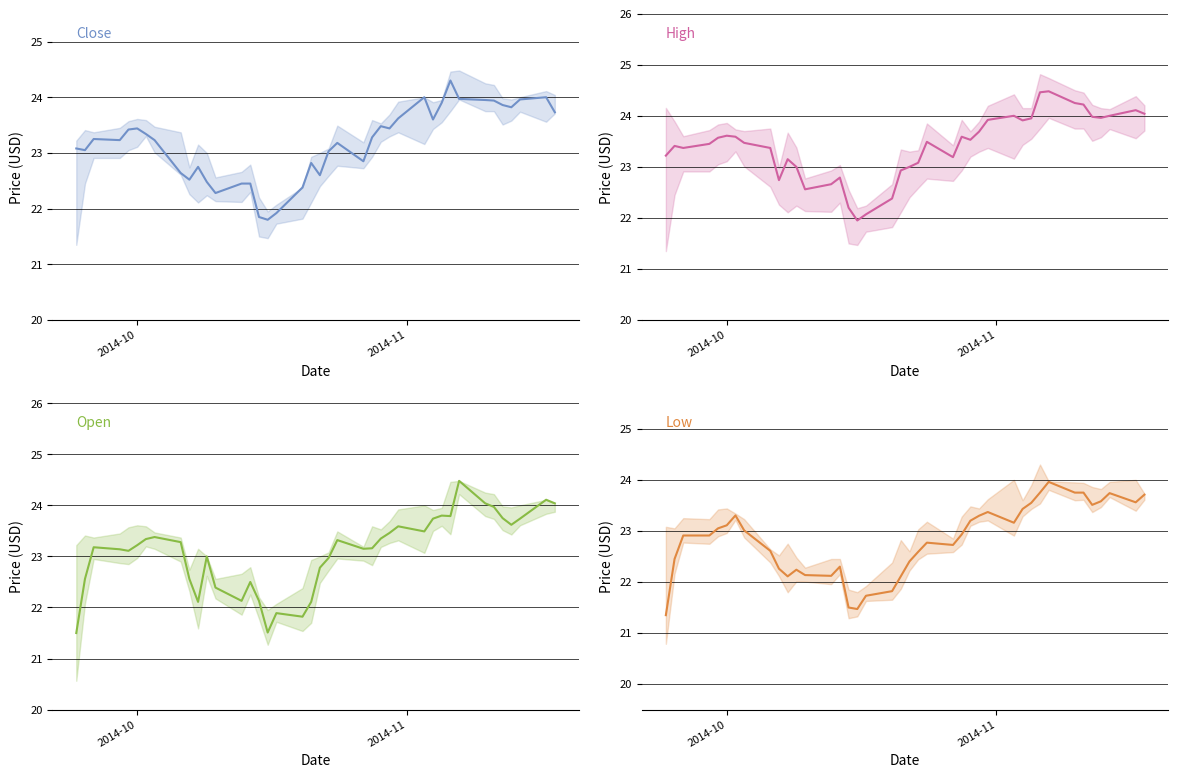

Count the number of categories in the chart.

40